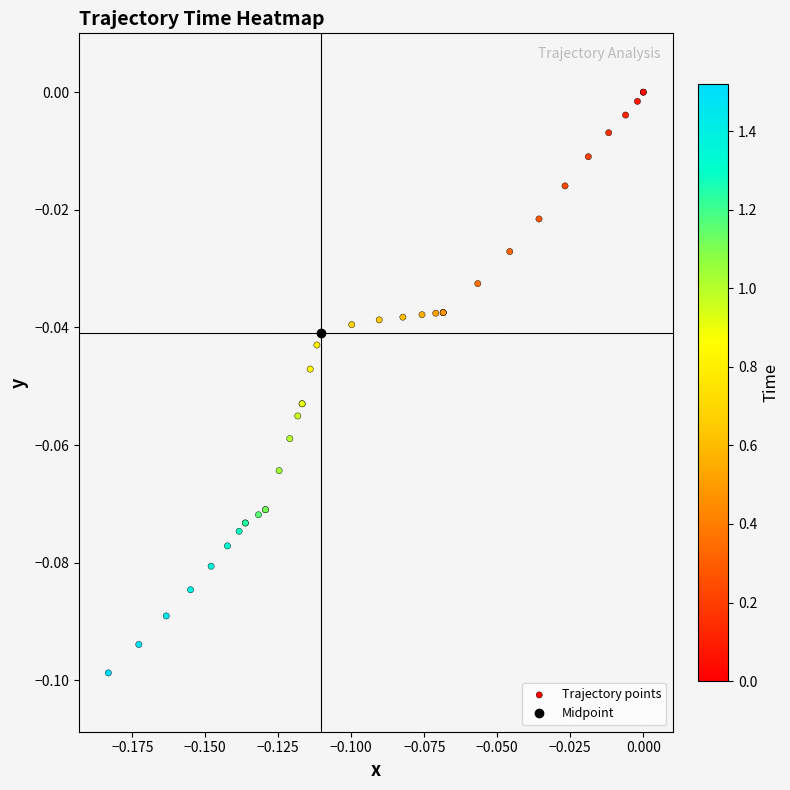

The chart shows a value of -0.0 at 23. True or false?

False